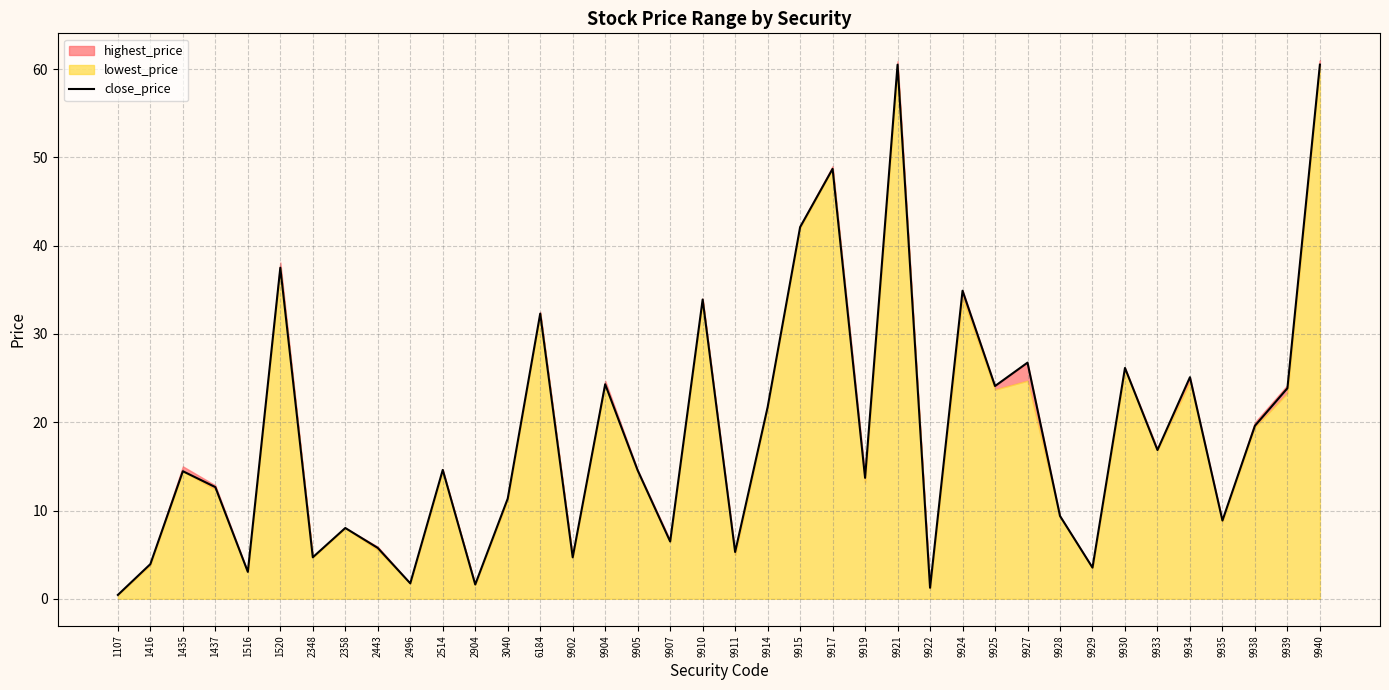

At which label does the data first exceed 14?

1435